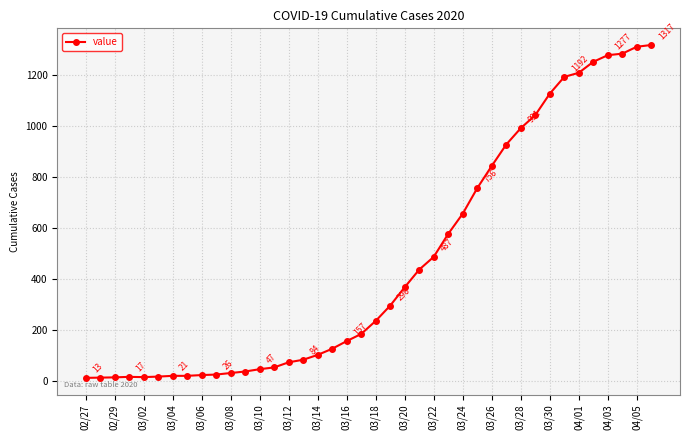

What is the greatest value displayed?

1317